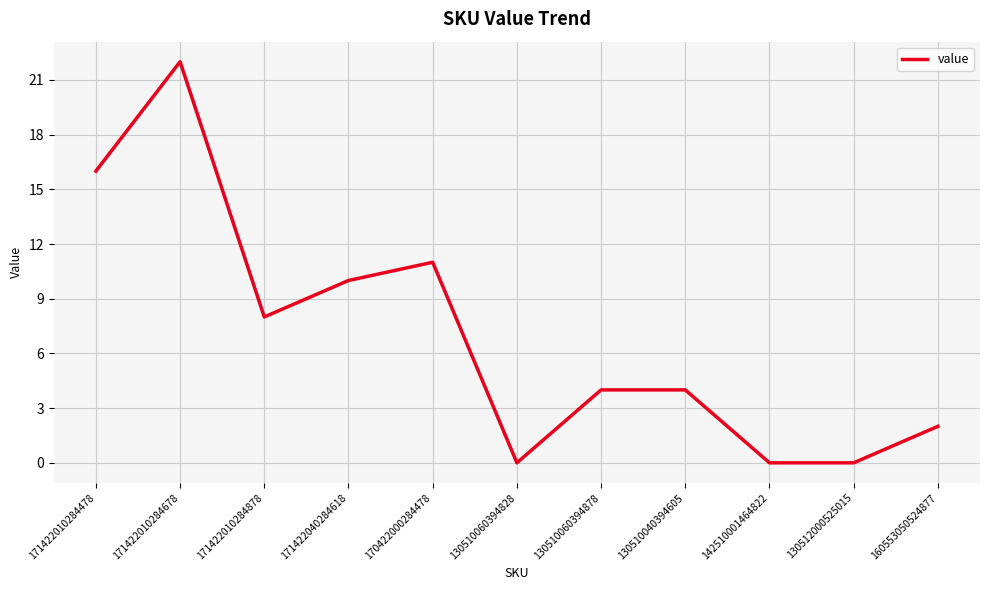

Between 171422010284478 and 130510040394605, which is larger?

171422010284478